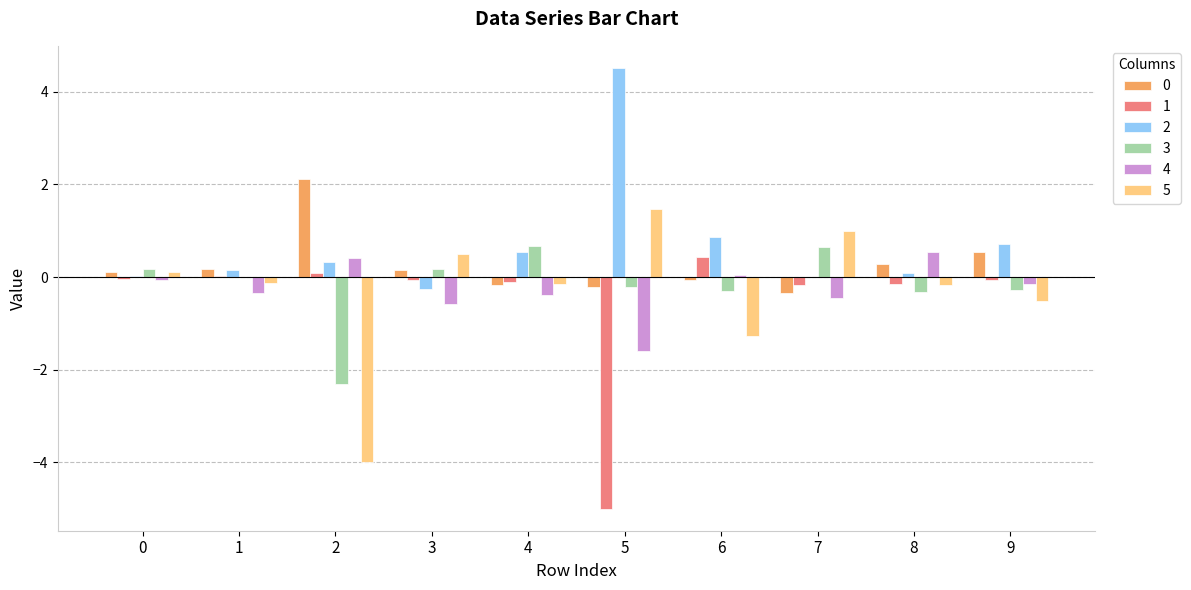

How many groups of bars are there?

10